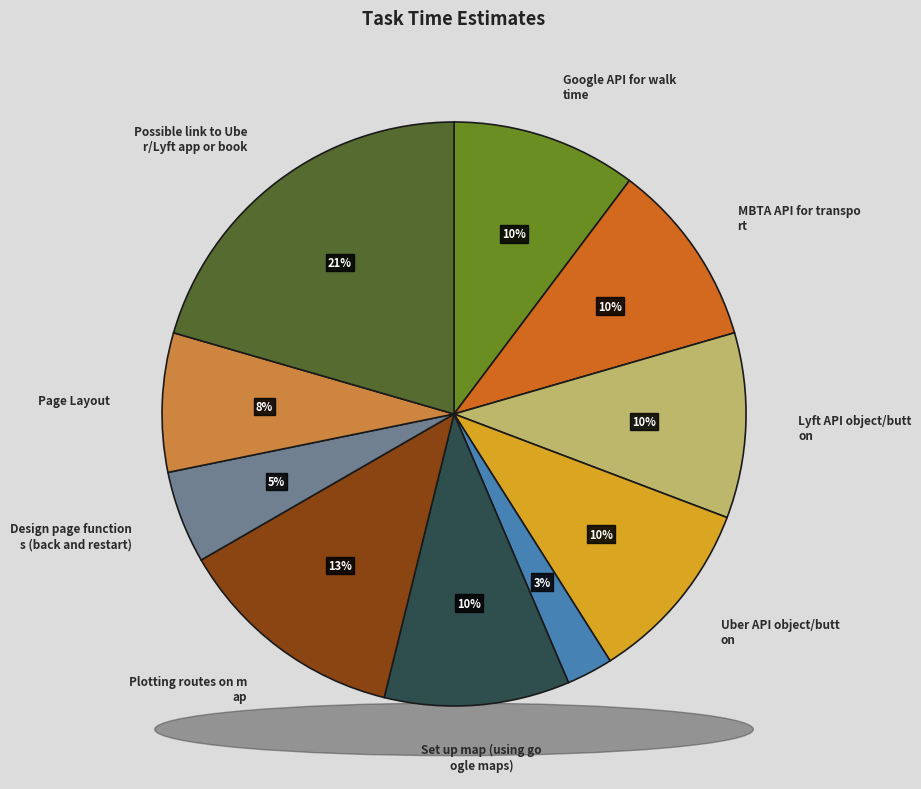

Combined, what portion of the pie is Save state from previous story and Possible link to Uber/Lyft app or book?

23.1%